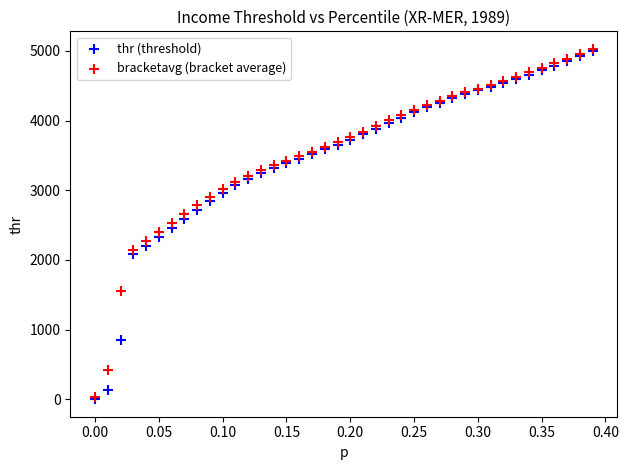

What are all the series names shown in the legend?

thr (threshold), bracketavg (bracket average)